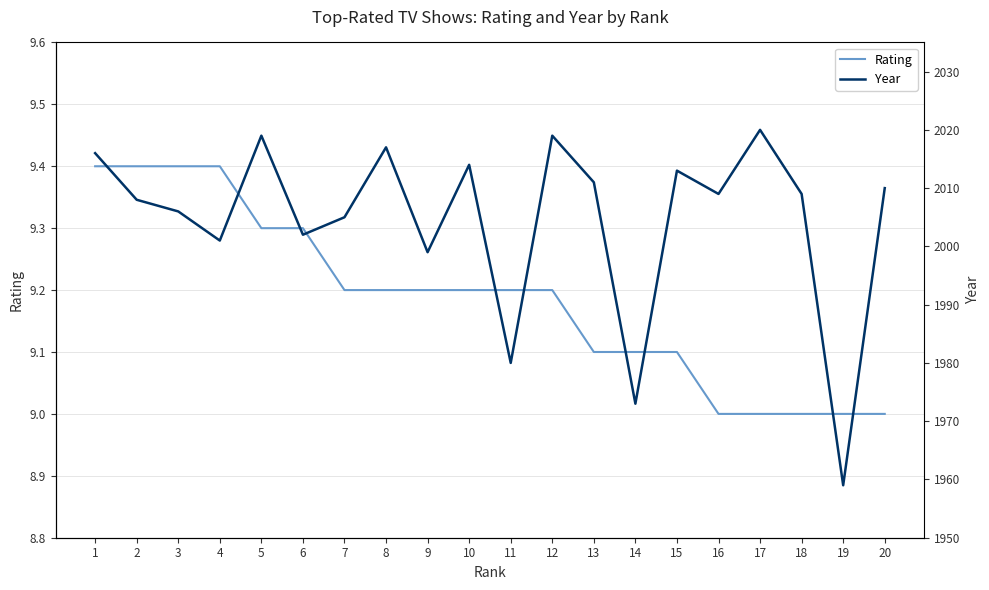

Which label corresponds to the smallest value in the chart?

16